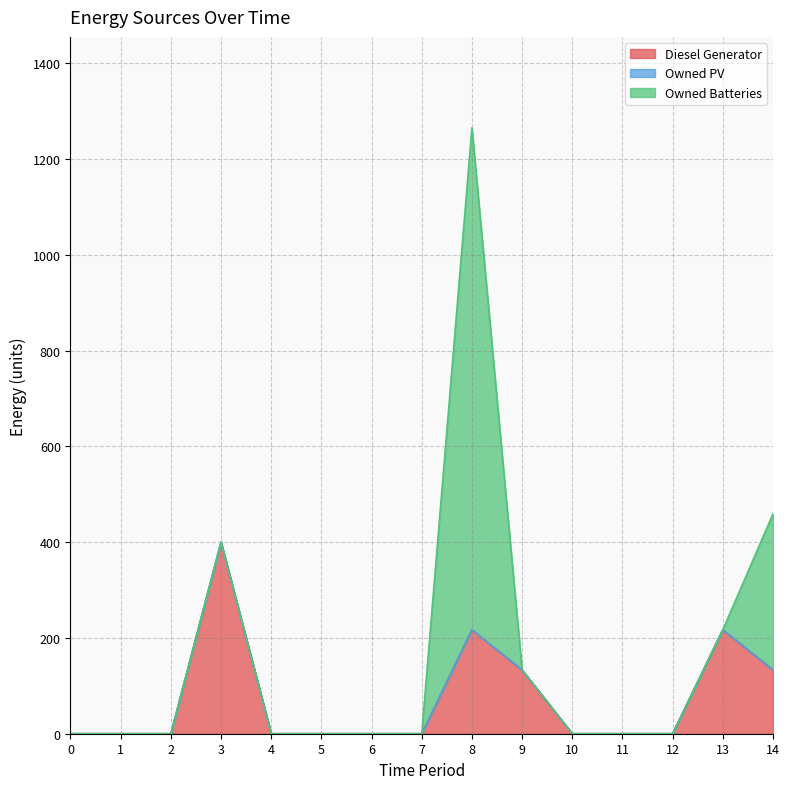

Rank the series by their average value, from lowest to highest.

Owned PV, Diesel Generator, Owned Batteries